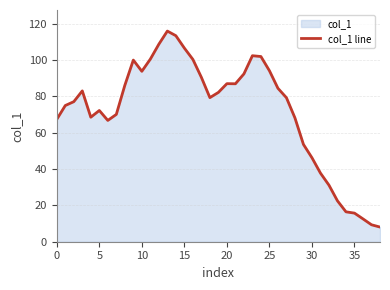

How many interior local peaks (higher than both neighbors) does the data have?

6